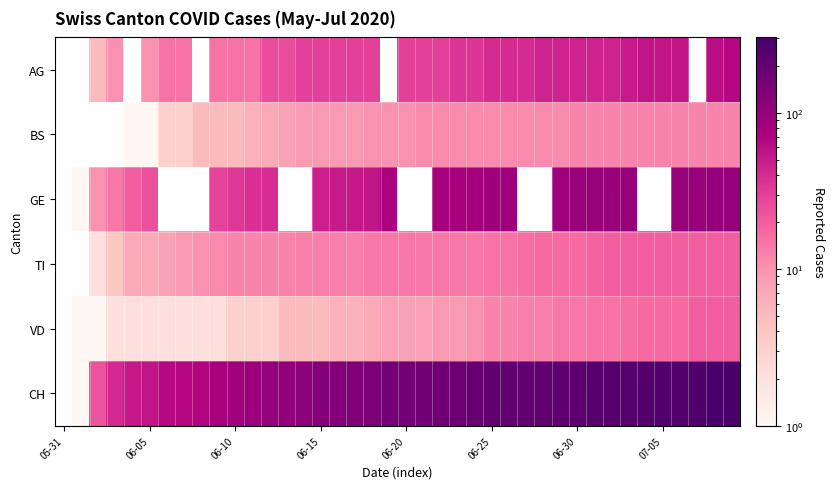

Which category has the lowest value in the GE series?

05-31